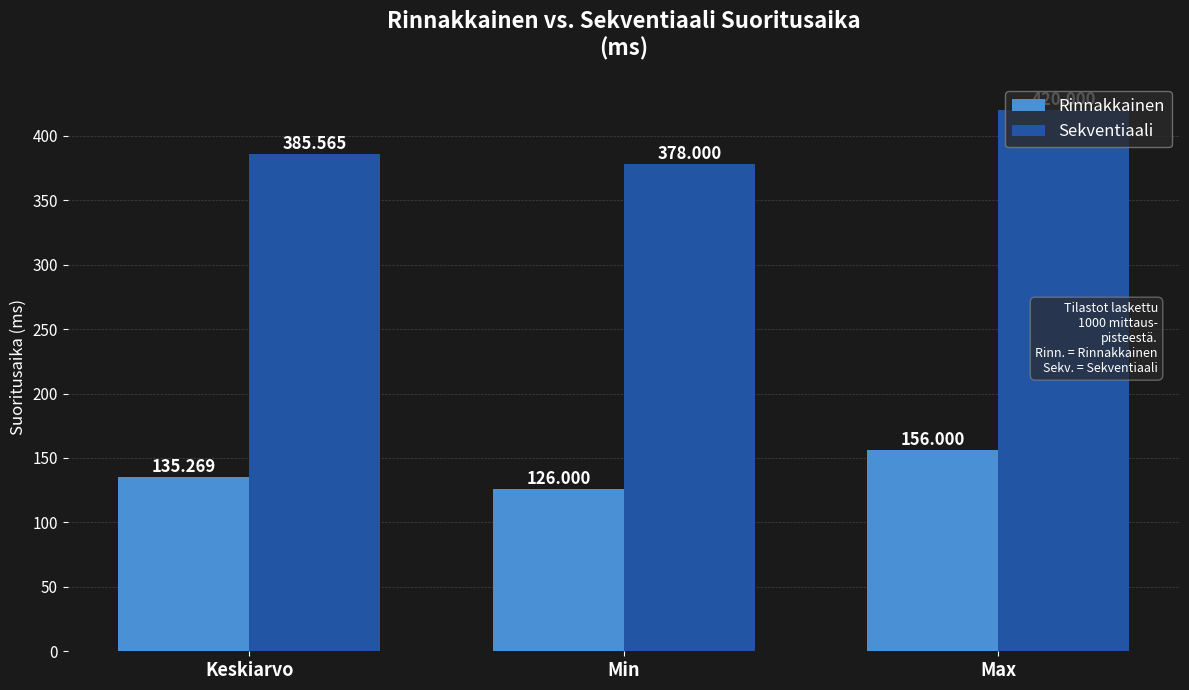

List the labels in order of Rinnakkainen value, largest first.

Max, Keskiarvo, Min